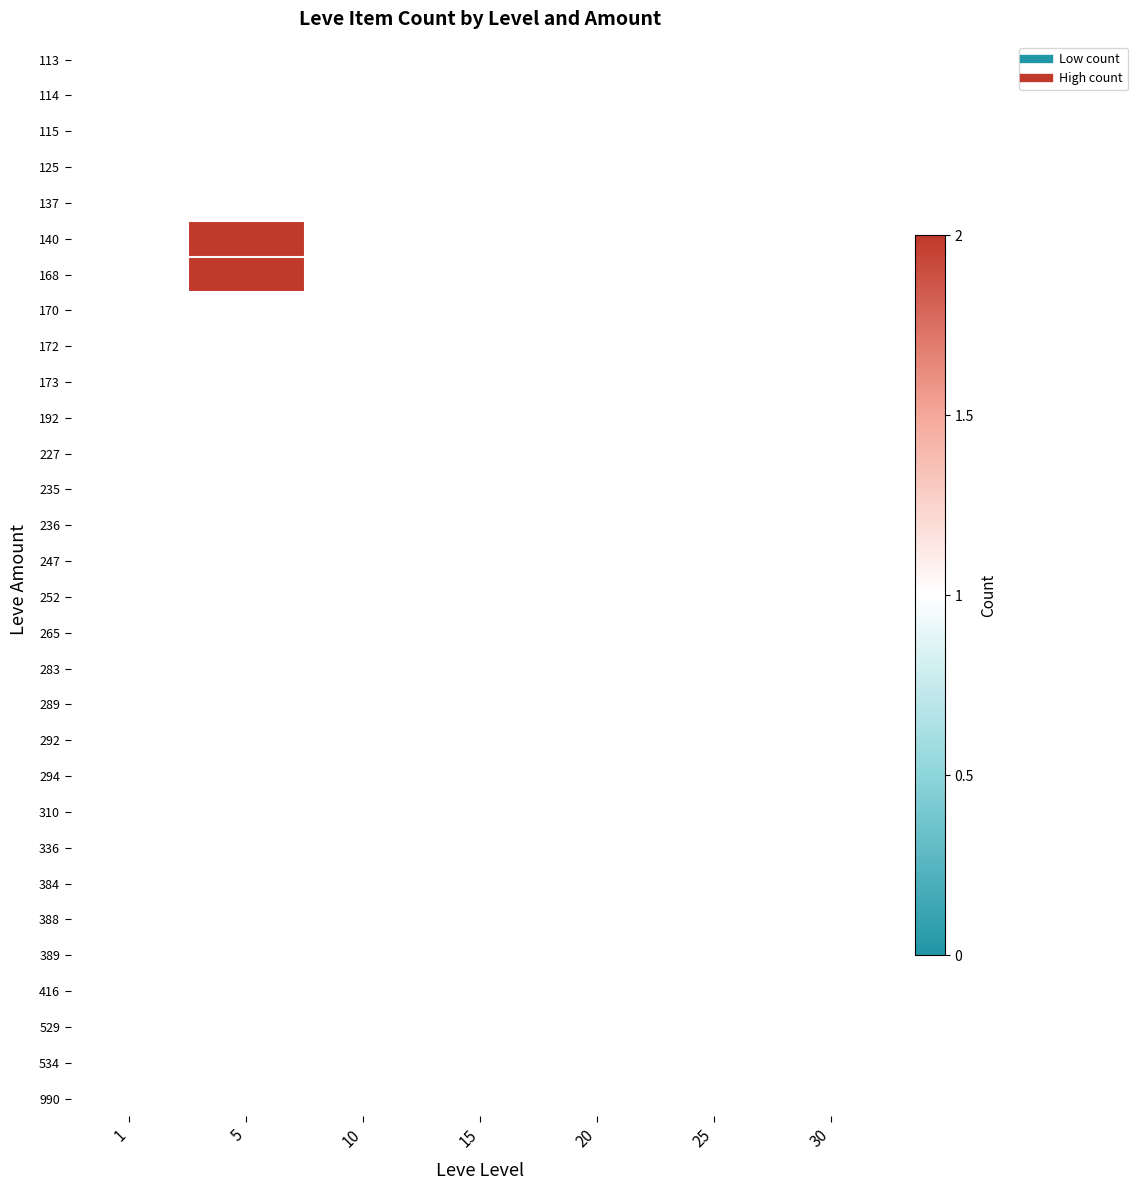

The value of 170 at 1 is 1.0. True or false?

True